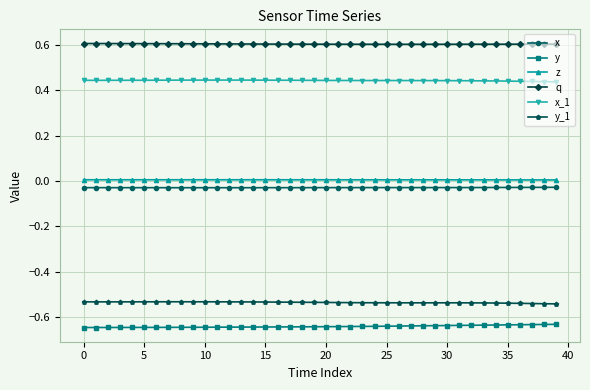

What is the sum of all z values?

0.2